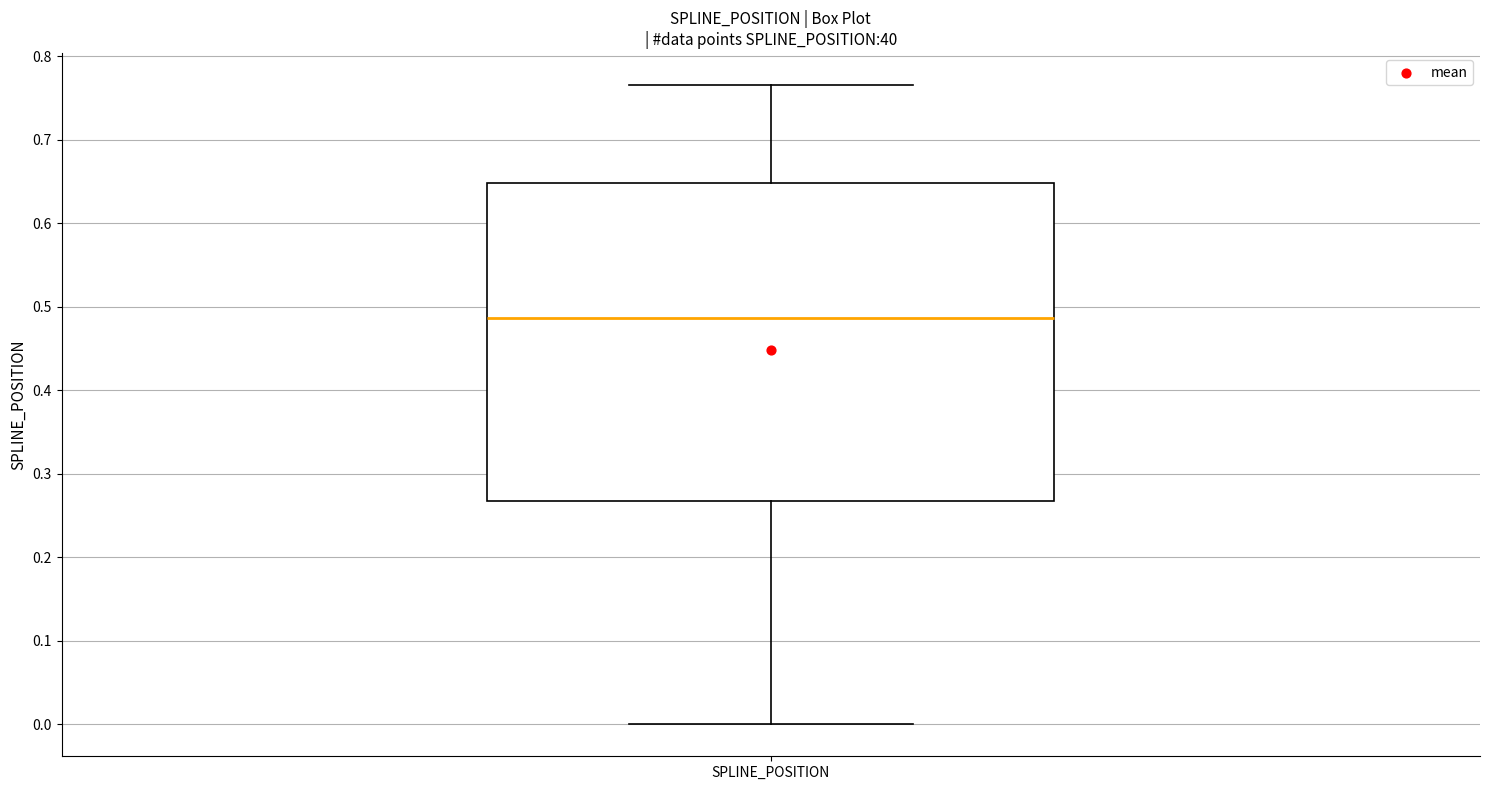

Read this box plot against the y-axis: the position of the median line, the range covered by the box, and the ends of both whiskers. The values are not printed on the chart, so give them approximately, as read against the axis.

median 0.49, box 0.27 to 0.65, whiskers 0.00 to 0.77